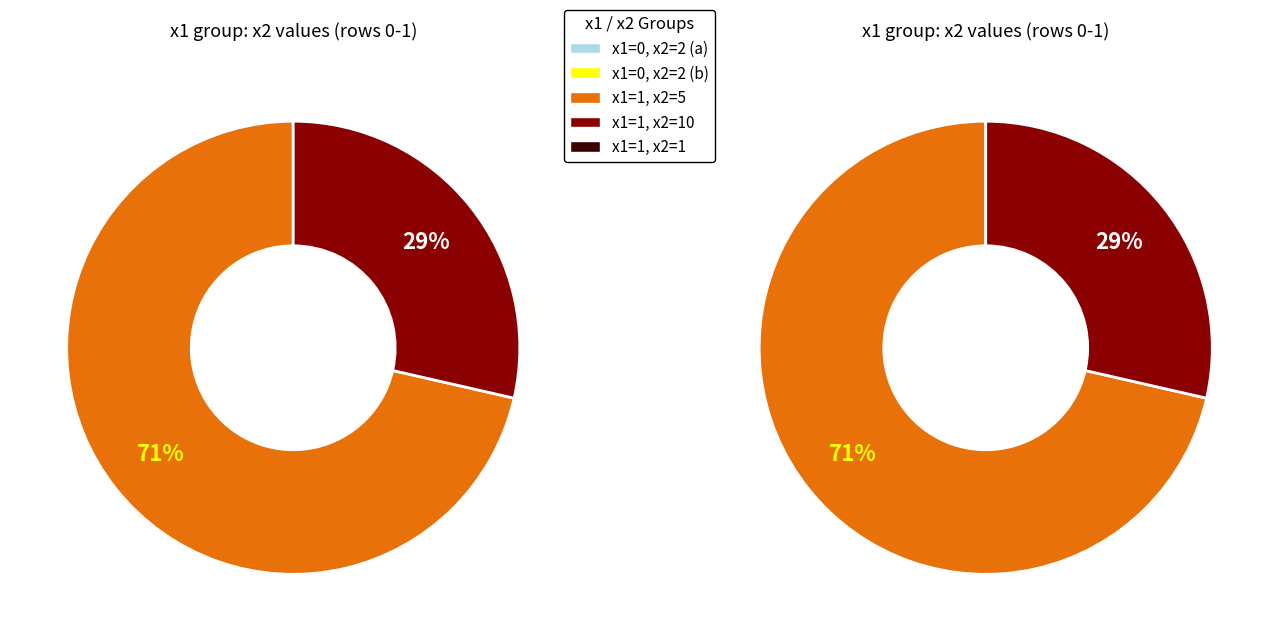

To the nearest percent, what is the difference between the 0 and 1 slice percentages?

43%